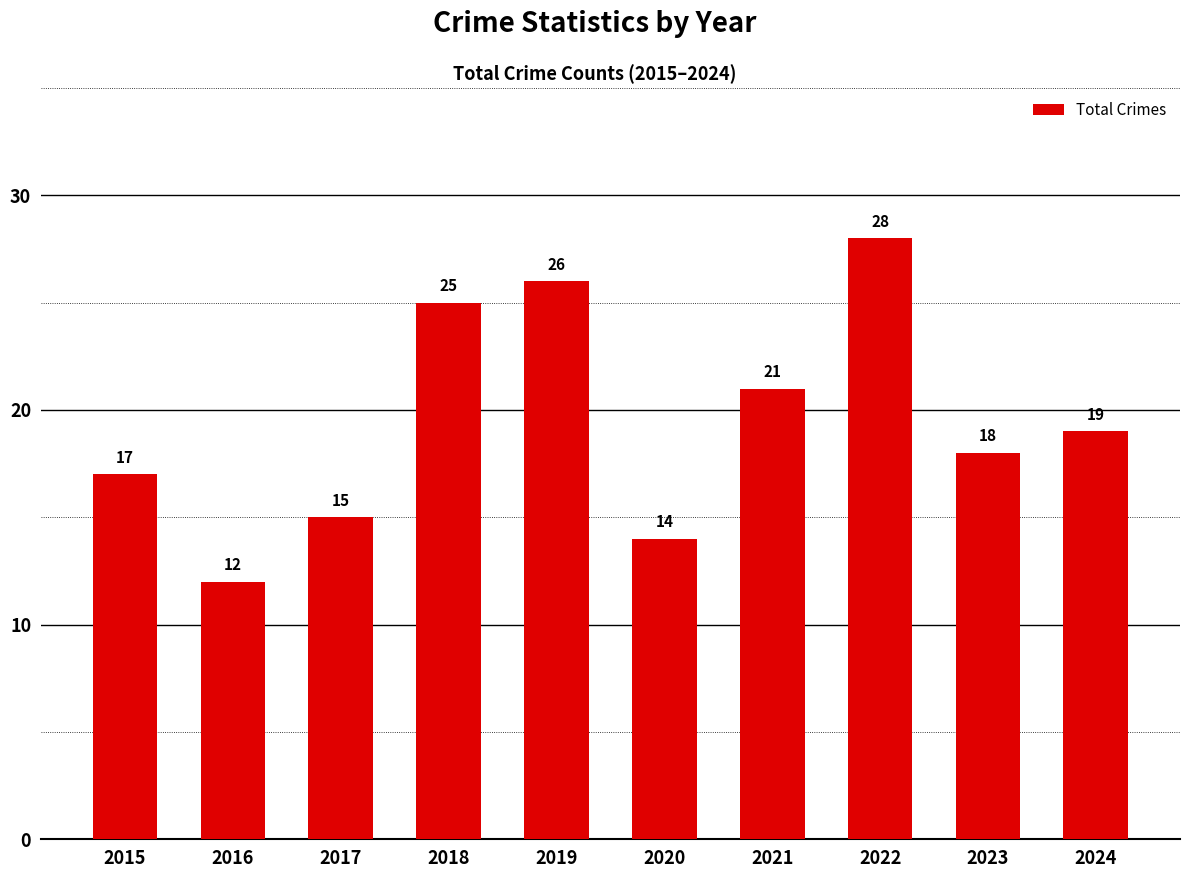

Is it true that the value at 2016 is 21?

False